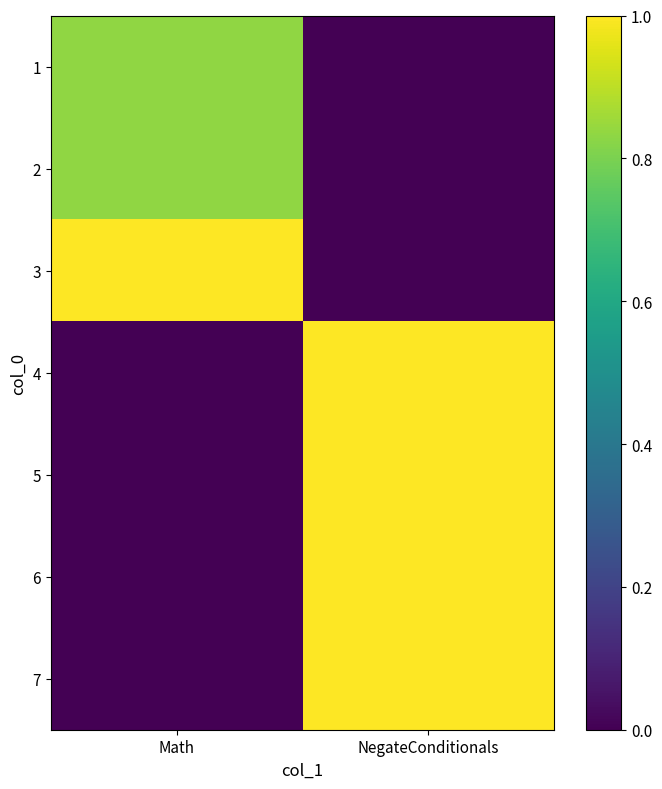

Reading left to right, what are all the values shown in this chart?

1: Math=0.8	NegateConditionals=0.0
2: Math=0.8	NegateConditionals=0.0
3: Math=1.0	NegateConditionals=0.0
4: Math=0.0	NegateConditionals=1.0
5: Math=0.0	NegateConditionals=1.0
6: Math=0.0	NegateConditionals=1.0
7: Math=0.0	NegateConditionals=1.0